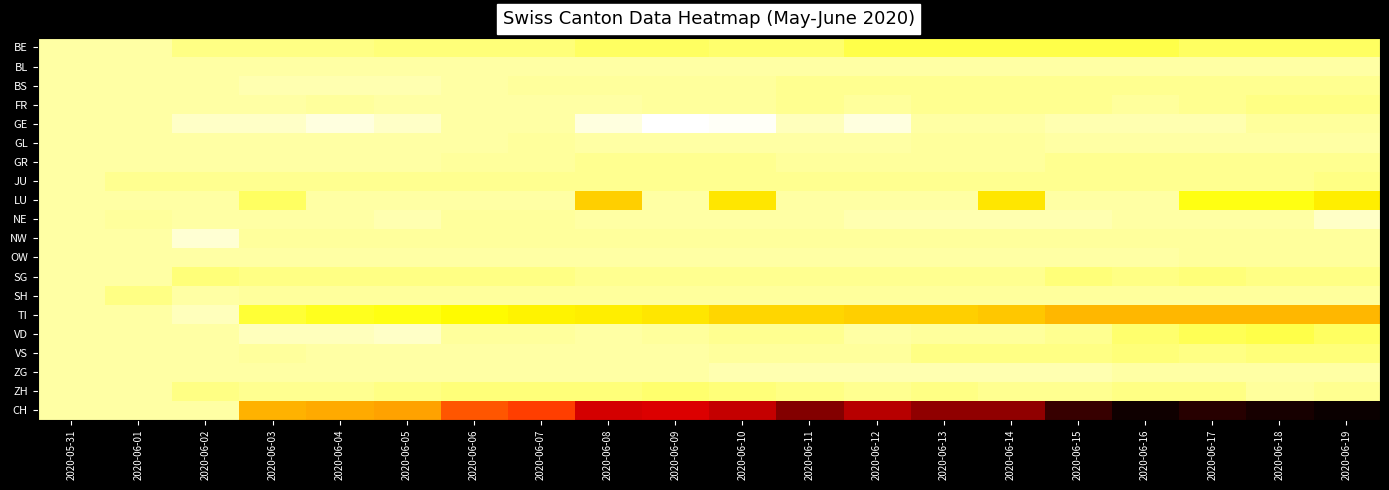

Reading right to left, transcribe all the data shown in this chart.

BE: 2020-06-19=-6	2020-06-18=-6	2020-06-17=-6	2020-06-16=-8	2020-06-15=-8	2020-06-14=-8	2020-06-13=-8	2020-06-12=-8	2020-06-11=-5	2020-06-10=-5	2020-06-09=-6	2020-06-08=-6	2020-06-07=-4	2020-06-06=-4	2020-06-05=-4	2020-06-04=-3	2020-06-03=-3	2020-06-02=-3	2020-06-01=0	2020-05-31=0
BL: 2020-06-19=0	2020-06-18=0	2020-06-17=0	2020-06-16=0	2020-06-15=0	2020-06-14=0	2020-06-13=0	2020-06-12=0	2020-06-11=0	2020-06-10=0	2020-06-09=0	2020-06-08=0	2020-06-07=0	2020-06-06=0	2020-06-05=0	2020-06-04=0	2020-06-03=0	2020-06-02=0	2020-06-01=0	2020-05-31=0
BS: 2020-06-19=-2	2020-06-18=-2	2020-06-17=-2	2020-06-16=-2	2020-06-15=-2	2020-06-14=-2	2020-06-13=-2	2020-06-12=-2	2020-06-11=-2	2020-06-10=-1	2020-06-09=-1	2020-06-08=-1	2020-06-07=-1	2020-06-06=0	2020-06-05=1	2020-06-04=1	2020-06-03=1	2020-06-02=0	2020-06-01=0	2020-05-31=0
FR: 2020-06-19=-3	2020-06-18=-3	2020-06-17=-2	2020-06-16=-1	2020-06-15=-2	2020-06-14=-2	2020-06-13=-2	2020-06-12=-1	2020-06-11=-2	2020-06-10=-1	2020-06-09=-1	2020-06-08=0	2020-06-07=0	2020-06-06=0	2020-06-05=0	2020-06-04=-1	2020-06-03=0	2020-06-02=0	2020-06-01=0	2020-05-31=0
GE: 2020-06-19=-1	2020-06-18=-1	2020-06-17=1	2020-06-16=1	2020-06-15=1	2020-06-14=0	2020-06-13=0	2020-06-12=5	2020-06-11=2	2020-06-10=7	2020-06-09=8	2020-06-08=5	2020-06-07=0	2020-06-06=0	2020-06-05=3	2020-06-04=5	2020-06-03=3	2020-06-02=3	2020-06-01=0	2020-05-31=0
GL: 2020-06-19=0	2020-06-18=0	2020-06-17=0	2020-06-16=0	2020-06-15=0	2020-06-14=-1	2020-06-13=-1	2020-06-12=0	2020-06-11=0	2020-06-10=0	2020-06-09=0	2020-06-08=0	2020-06-07=-1	2020-06-06=0	2020-06-05=0	2020-06-04=0	2020-06-03=0	2020-06-02=0	2020-06-01=0	2020-05-31=0
GR: 2020-06-19=-2	2020-06-18=-2	2020-06-17=-2	2020-06-16=-2	2020-06-15=-2	2020-06-14=-1	2020-06-13=-1	2020-06-12=-1	2020-06-11=-1	2020-06-10=-2	2020-06-09=-2	2020-06-08=-2	2020-06-07=-1	2020-06-06=-1	2020-06-05=0	2020-06-04=0	2020-06-03=0	2020-06-02=0	2020-06-01=0	2020-05-31=0
JU: 2020-06-19=-3	2020-06-18=-2	2020-06-17=-2	2020-06-16=-2	2020-06-15=-2	2020-06-14=-2	2020-06-13=-2	2020-06-12=-2	2020-06-11=-2	2020-06-10=-2	2020-06-09=-2	2020-06-08=-2	2020-06-07=-2	2020-06-06=-2	2020-06-05=-2	2020-06-04=-2	2020-06-03=-2	2020-06-02=-2	2020-06-01=-2	2020-05-31=0
LU: 2020-06-19=-17	2020-06-18=-13	2020-06-17=-13	2020-06-16=0	2020-06-15=0	2020-06-14=-18	2020-06-13=0	2020-06-12=0	2020-06-11=0	2020-06-10=-18	2020-06-09=0	2020-06-08=-21	2020-06-07=0	2020-06-06=0	2020-06-05=0	2020-06-04=0	2020-06-03=-6	2020-06-02=0	2020-06-01=0	2020-05-31=0
NE: 2020-06-19=3	2020-06-18=0	2020-06-17=0	2020-06-16=0	2020-06-15=1	2020-06-14=1	2020-06-13=1	2020-06-12=1	2020-06-11=0	2020-06-10=0	2020-06-09=0	2020-06-08=0	2020-06-07=-1	2020-06-06=-1	2020-06-05=1	2020-06-04=0	2020-06-03=0	2020-06-02=0	2020-06-01=-1	2020-05-31=0
NW: 2020-06-19=-1	2020-06-18=-1	2020-06-17=-1	2020-06-16=-1	2020-06-15=-1	2020-06-14=-1	2020-06-13=-1	2020-06-12=-1	2020-06-11=-1	2020-06-10=-1	2020-06-09=-1	2020-06-08=-1	2020-06-07=-1	2020-06-06=-1	2020-06-05=-1	2020-06-04=-1	2020-06-03=-1	2020-06-02=4	2020-06-01=0	2020-05-31=0
OW: 2020-06-19=-1	2020-06-18=-1	2020-06-17=-1	2020-06-16=0	2020-06-15=0	2020-06-14=0	2020-06-13=0	2020-06-12=0	2020-06-11=0	2020-06-10=0	2020-06-09=0	2020-06-08=0	2020-06-07=0	2020-06-06=0	2020-06-05=0	2020-06-04=0	2020-06-03=0	2020-06-02=0	2020-06-01=0	2020-05-31=0
SG: 2020-06-19=-3	2020-06-18=-3	2020-06-17=-4	2020-06-16=-3	2020-06-15=-4	2020-06-14=-2	2020-06-13=-2	2020-06-12=-2	2020-06-11=-2	2020-06-10=-2	2020-06-09=-2	2020-06-08=-2	2020-06-07=-3	2020-06-06=-3	2020-06-05=-3	2020-06-04=-3	2020-06-03=-3	2020-06-02=-4	2020-06-01=0	2020-05-31=0
SH: 2020-06-19=-1	2020-06-18=-1	2020-06-17=-1	2020-06-16=-1	2020-06-15=-1	2020-06-14=-1	2020-06-13=-1	2020-06-12=-1	2020-06-11=-1	2020-06-10=-1	2020-06-09=-1	2020-06-08=-1	2020-06-07=-1	2020-06-06=-1	2020-06-05=-1	2020-06-04=-1	2020-06-03=-1	2020-06-02=0	2020-06-01=-3	2020-05-31=0
TI: 2020-06-19=-24	2020-06-18=-24	2020-06-17=-24	2020-06-16=-24	2020-06-15=-24	2020-06-14=-22	2020-06-13=-21	2020-06-12=-21	2020-06-11=-20	2020-06-10=-20	2020-06-09=-18	2020-06-08=-17	2020-06-07=-16	2020-06-06=-15	2020-06-05=-13	2020-06-04=-12	2020-06-03=-10	2020-06-02=2	2020-06-01=0	2020-05-31=0
VD: 2020-06-19=-6	2020-06-18=-8	2020-06-17=-7	2020-06-16=-5	2020-06-15=-2	2020-06-14=-1	2020-06-13=-1	2020-06-12=0	2020-06-11=-2	2020-06-10=-2	2020-06-09=-1	2020-06-08=0	2020-06-07=-1	2020-06-06=-1	2020-06-05=3	2020-06-04=2	2020-06-03=2	2020-06-02=0	2020-06-01=0	2020-05-31=0
VS: 2020-06-19=-4	2020-06-18=-4	2020-06-17=-3	2020-06-16=-4	2020-06-15=-3	2020-06-14=-3	2020-06-13=-3	2020-06-12=-1	2020-06-11=-1	2020-06-10=-1	2020-06-09=0	2020-06-08=0	2020-06-07=0	2020-06-06=0	2020-06-05=0	2020-06-04=0	2020-06-03=-1	2020-06-02=0	2020-06-01=0	2020-05-31=0
ZG: 2020-06-19=0	2020-06-18=0	2020-06-17=0	2020-06-16=0	2020-06-15=1	2020-06-14=1	2020-06-13=1	2020-06-12=1	2020-06-11=1	2020-06-10=1	2020-06-09=0	2020-06-08=0	2020-06-07=0	2020-06-06=0	2020-06-05=0	2020-06-04=0	2020-06-03=0	2020-06-02=0	2020-06-01=0	2020-05-31=0
ZH: 2020-06-19=-2	2020-06-18=-1	2020-06-17=-3	2020-06-16=-3	2020-06-15=-2	2020-06-14=-2	2020-06-13=-3	2020-06-12=-2	2020-06-11=-3	2020-06-10=-4	2020-06-09=-5	2020-06-08=-4	2020-06-07=-4	2020-06-06=-4	2020-06-05=-3	2020-06-04=-2	2020-06-03=-2	2020-06-02=-3	2020-06-01=0	2020-05-31=0
CH: 2020-06-19=-81	2020-06-18=-79	2020-06-17=-77	2020-06-16=-80	2020-06-15=-75	2020-06-14=-63	2020-06-13=-63	2020-06-12=-58	2020-06-11=-65	2020-06-10=-56	2020-06-09=-53	2020-06-08=-54	2020-06-07=-40	2020-06-06=-37	2020-06-05=-27	2020-06-04=-26	2020-06-03=-25	2020-06-02=0	2020-06-01=0	2020-05-31=0